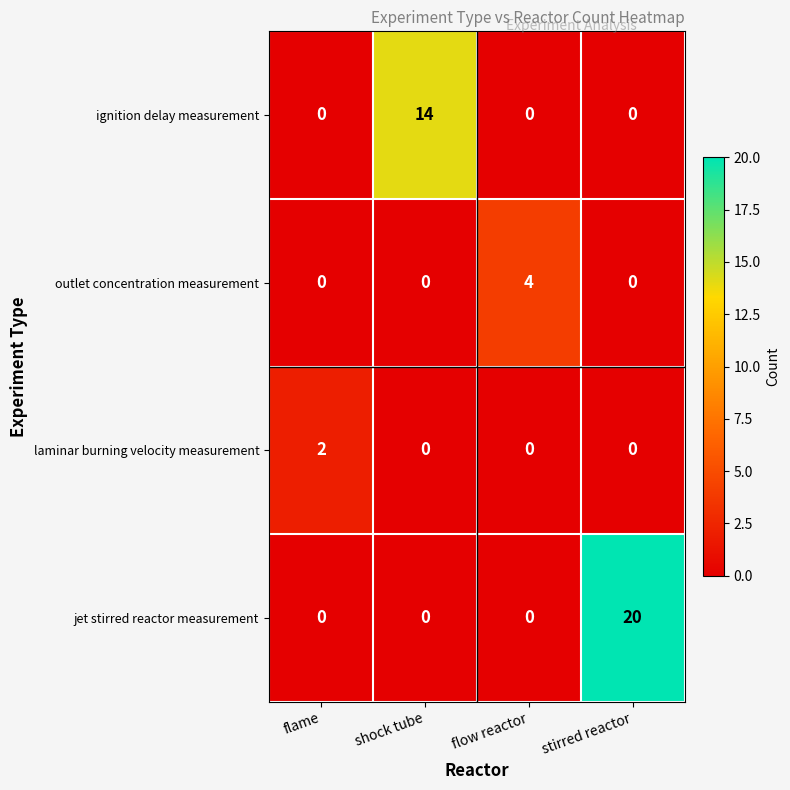

Reading left to right, list all the values displayed in this chart.

ignition delay measurement: 0	14	0	0
outlet concentration measurement: 0	0	4	0
laminar burning velocity measurement: 2	0	0	0
jet stirred reactor measurement: 0	0	0	20